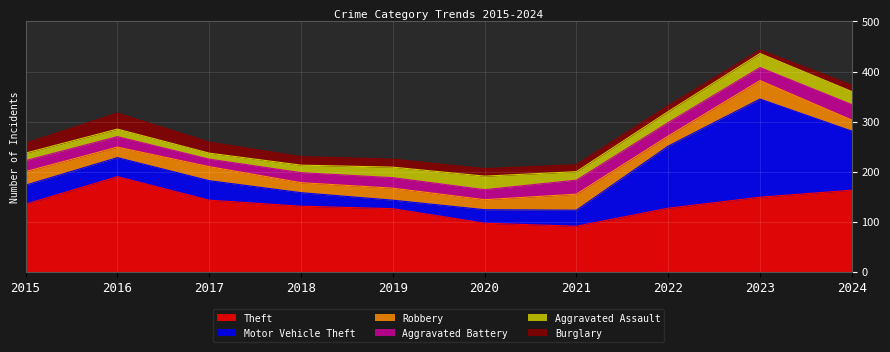

The Motor Vehicle Theft series shows 56 at 2024. True or false?

False